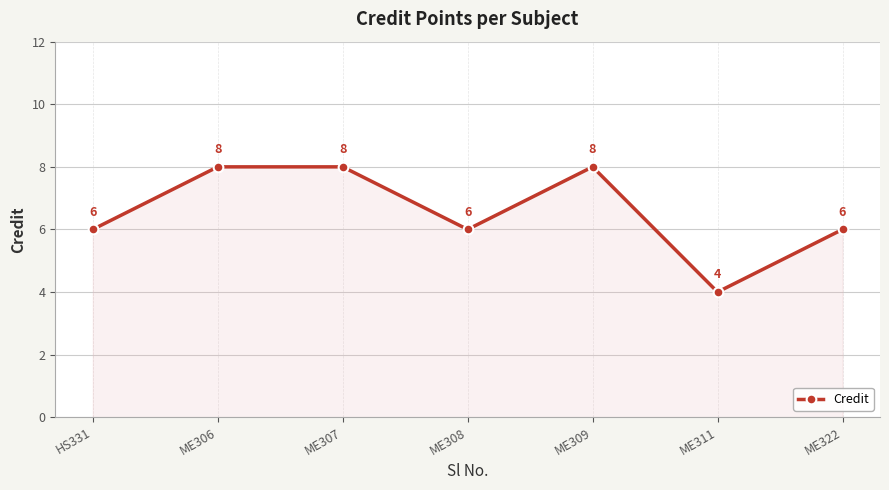

What is the label of the 7th point from the left?

ME322